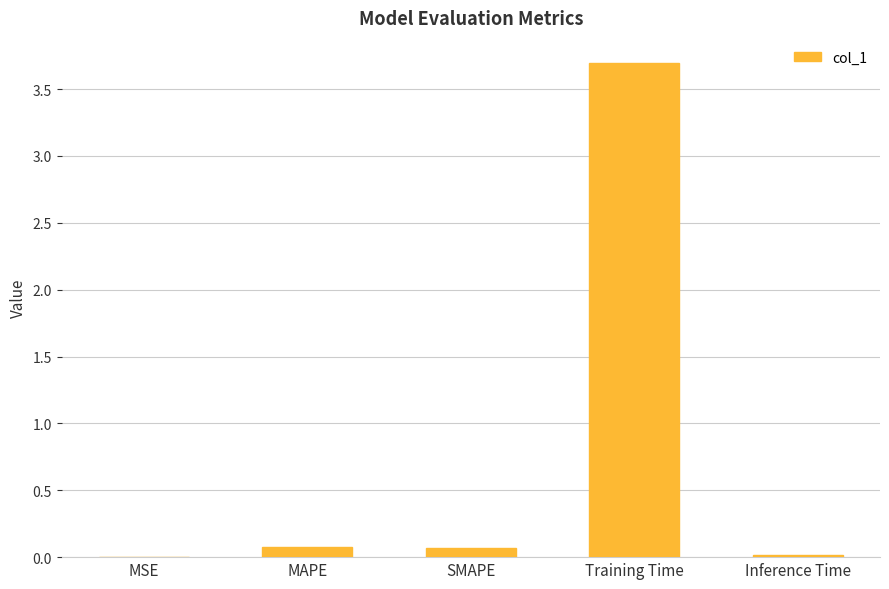

The value at Training Time is 3.7. True or false?

True